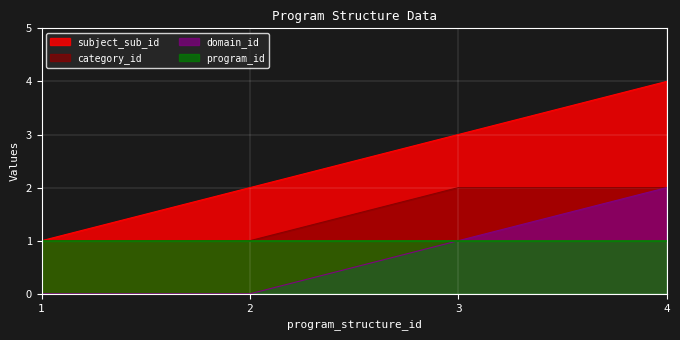

What is the greatest value displayed?

4